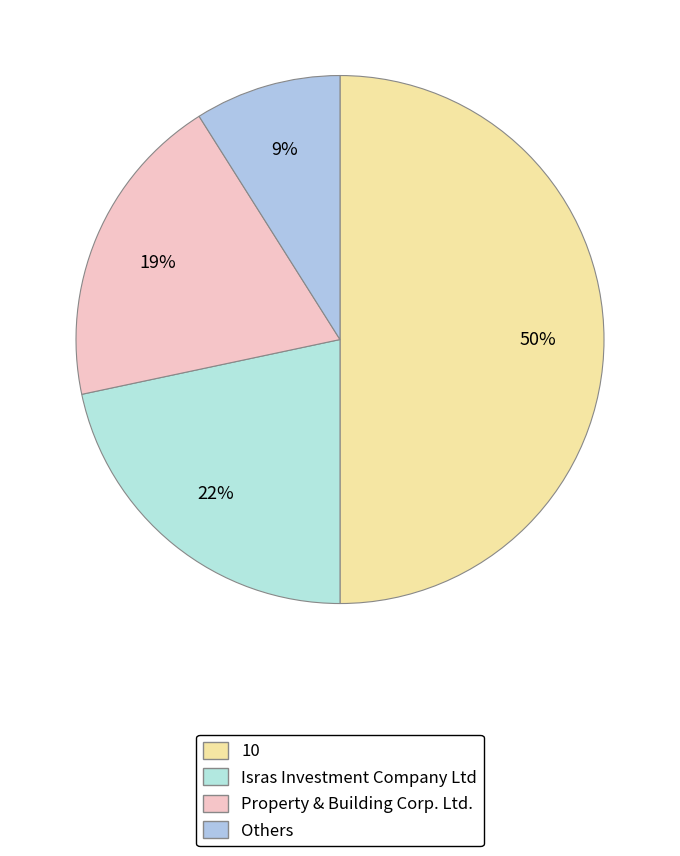

Count the number of slices in the pie.

4